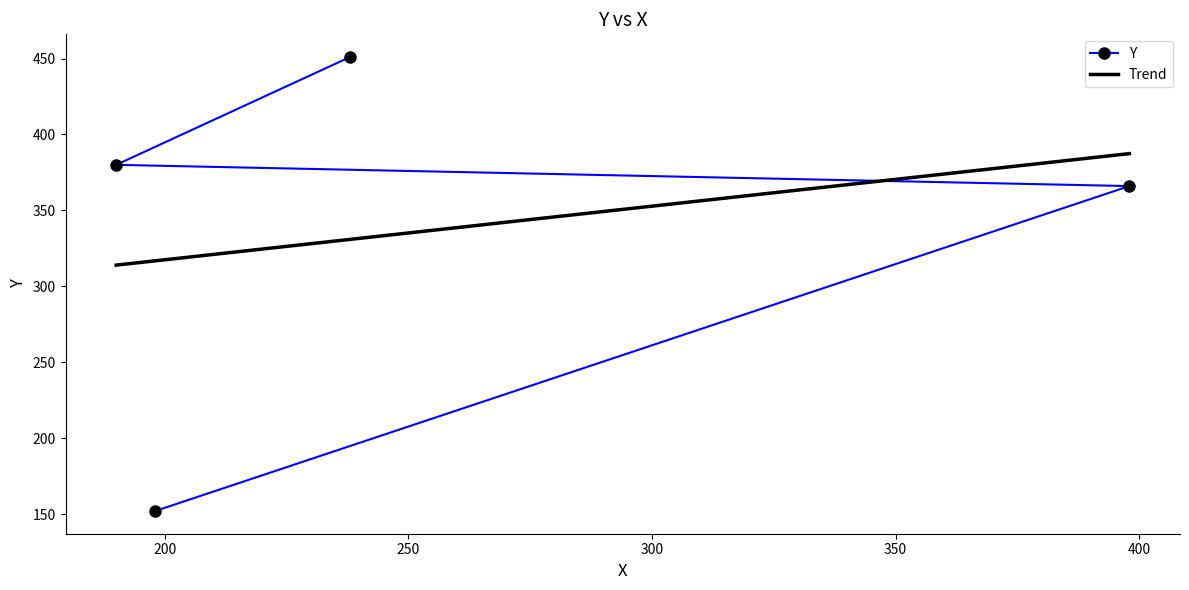

Is it true that the value at 190 is 380?

True